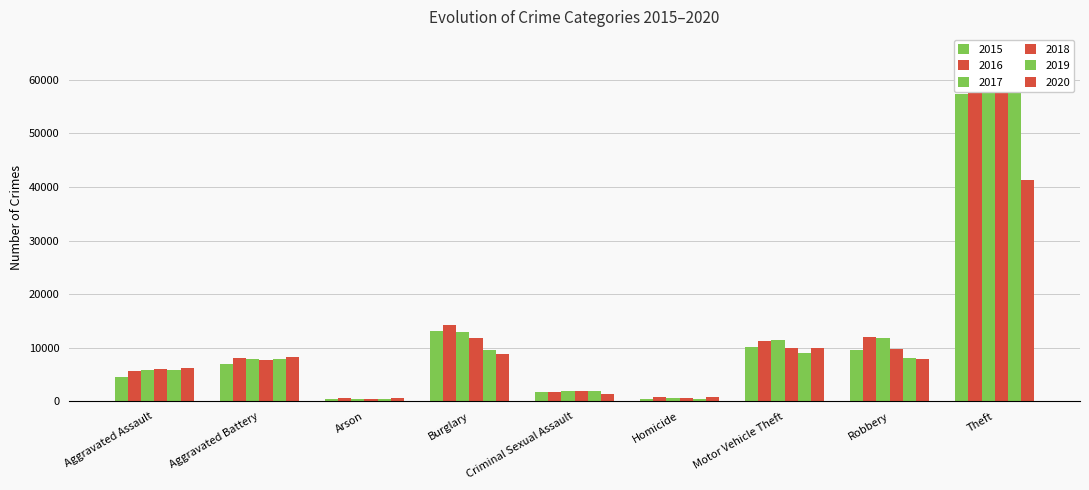

What is the label of the 3rd bar from the right?

Motor Vehicle Theft